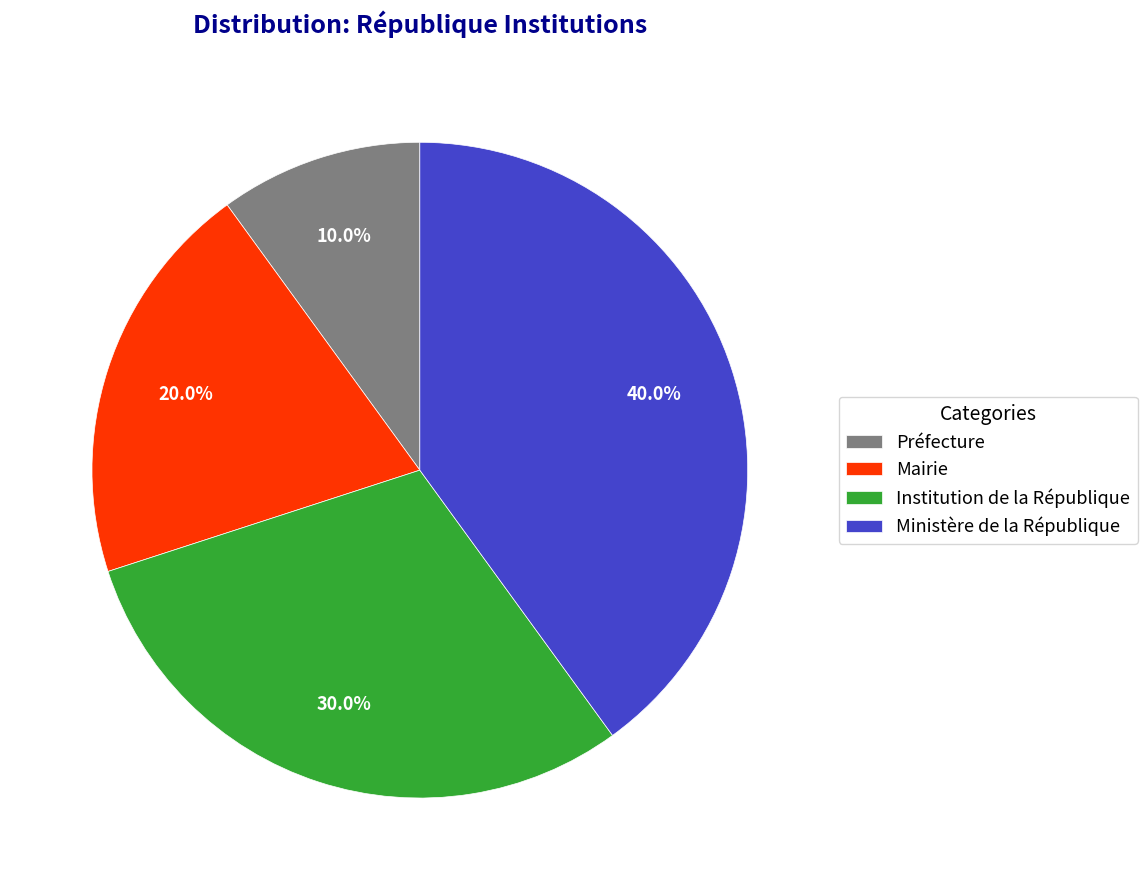

To the nearest percent, what is the difference between the largest and smallest slice percentages?

30%